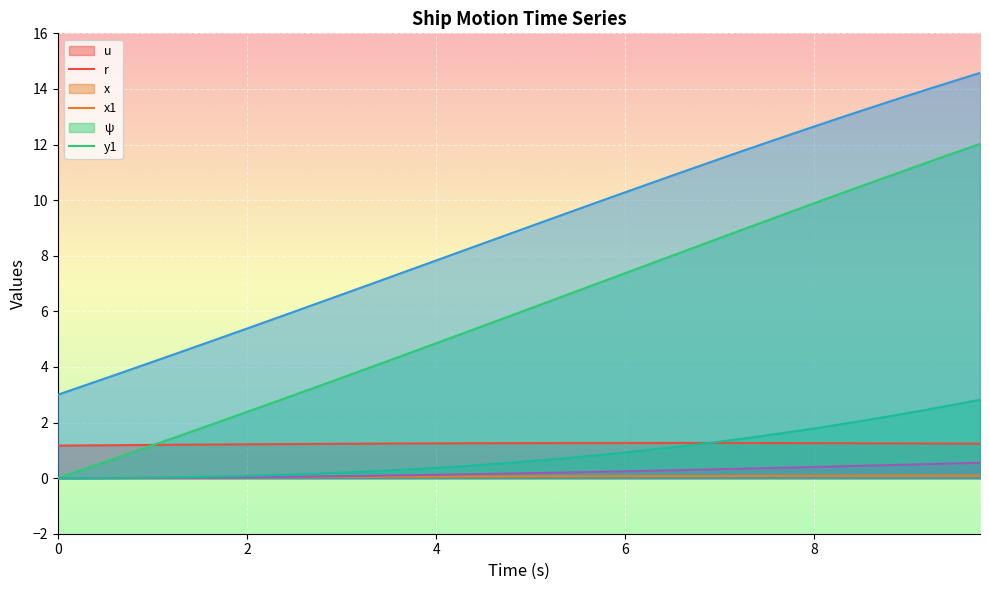

List the series in order of their peak value, lowest first.

r, psi, u, y1, x, x1